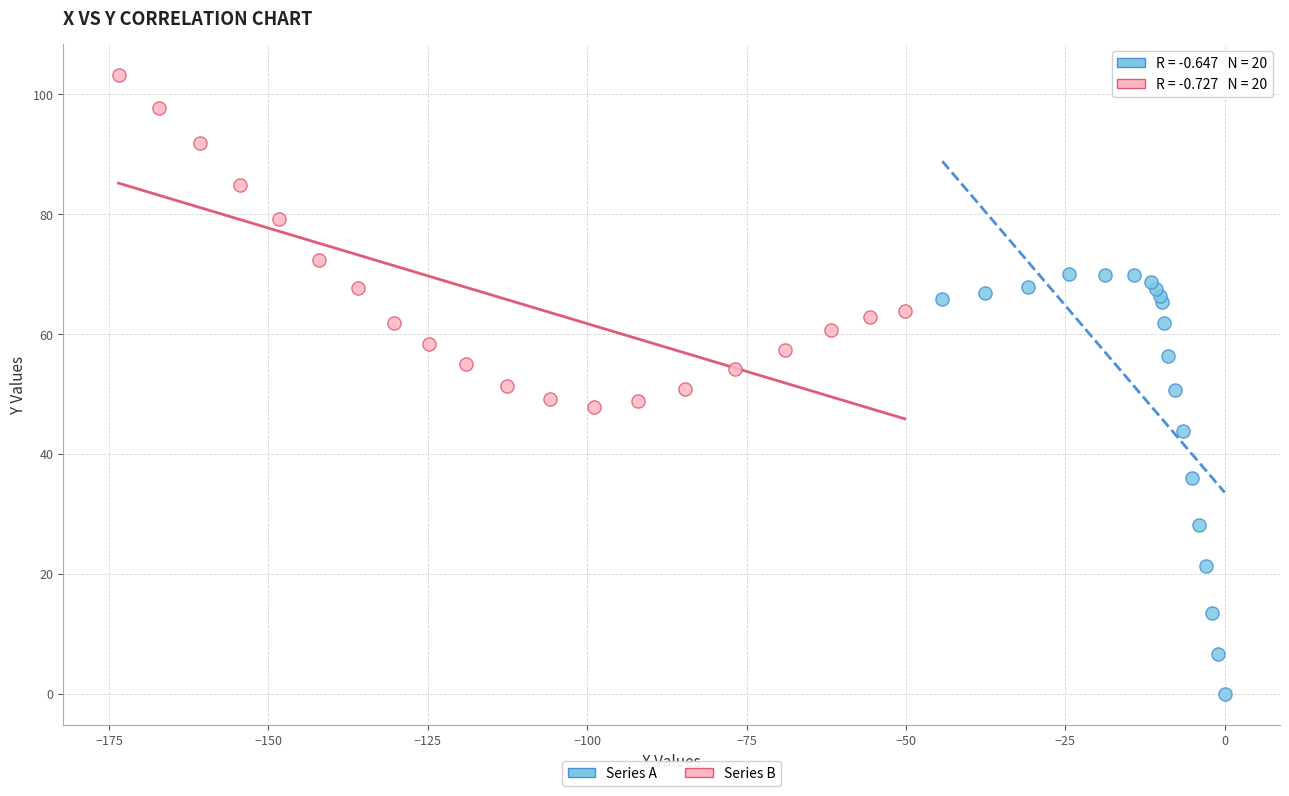

Which series has the largest Y range (max minus min)?

Series A